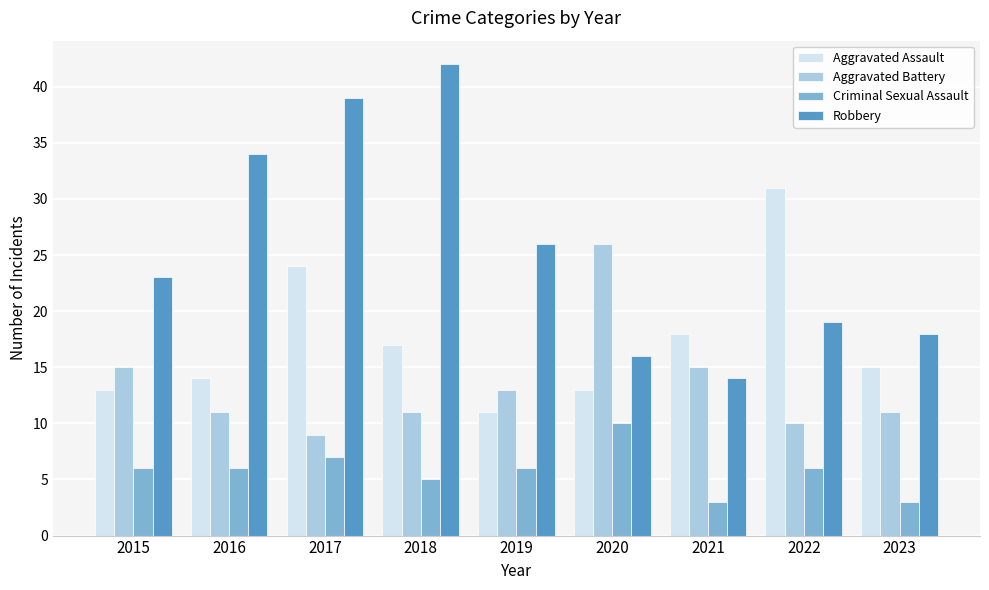

The value of Robbery at 2019 is 43. True or false?

False